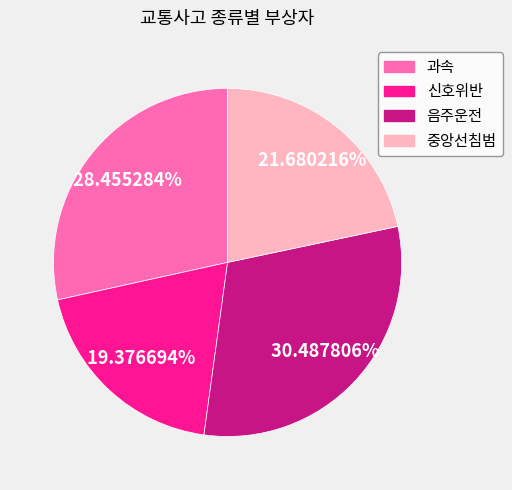

What is the ratio of the value at 중앙선침범 to the value at 과속?

0.8